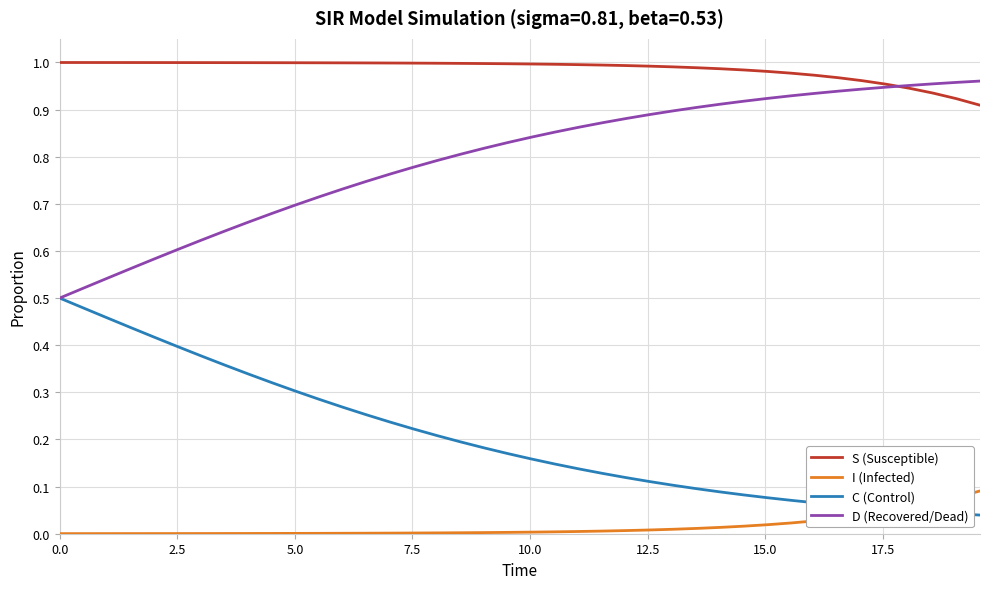

Rank the series by their average value, from lowest to highest.

I (Infected), C (Control), D (Recovered/Dead), S (Susceptible)